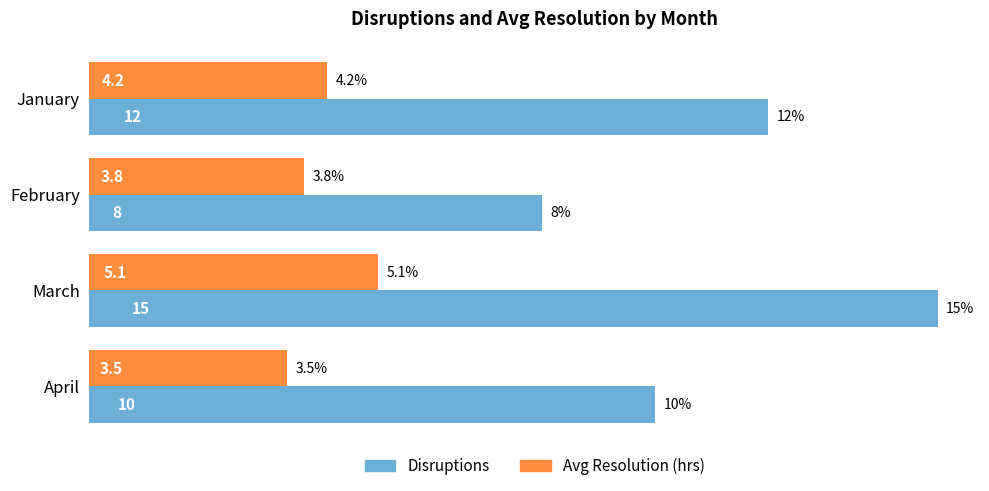

What is the difference between the second highest and minimum values in the Disruptions series?

4.0